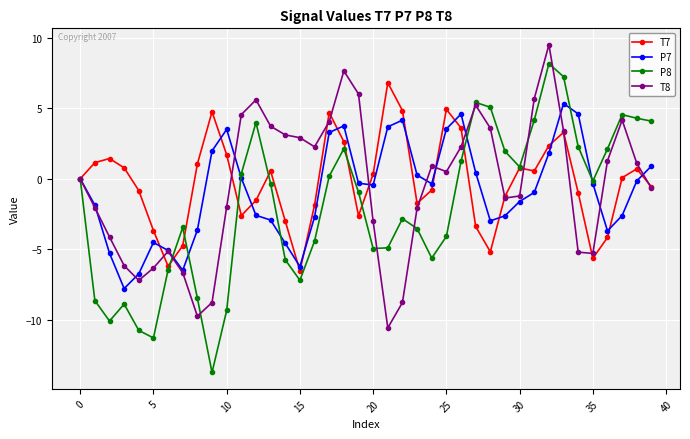

What is the smallest value displayed?

-13.7